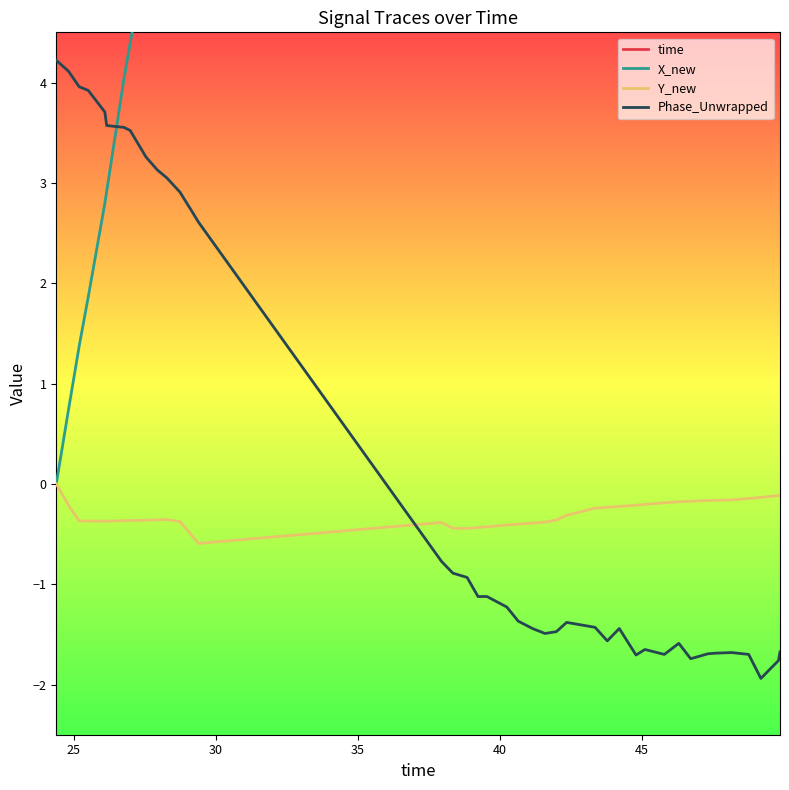

True or false: Y_new and X_new cross at least once.

False